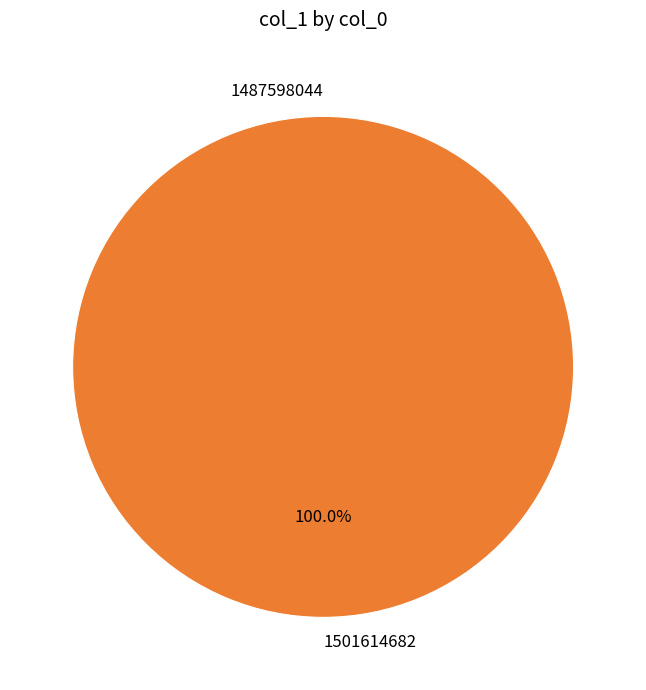

To the nearest percent, what percentage of the pie is 1501614682?

100%